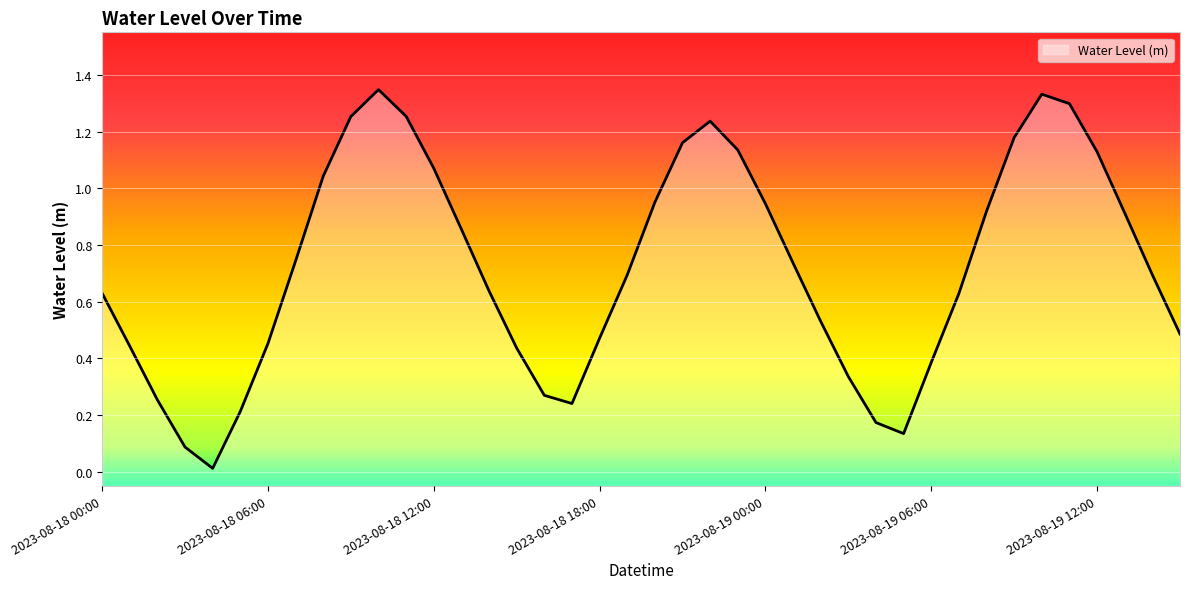

Rank the categories by value from lowest to highest.

2023-08-18 04:00, 2023-08-18 03:00, 2023-08-19 05:00, 2023-08-19 04:00, 2023-08-18 05:00, 2023-08-18 17:00, 2023-08-18 02:00, 2023-08-18 16:00, 2023-08-19 03:00, 2023-08-19 06:00, 2023-08-18 15:00, 2023-08-18 01:00, 2023-08-18 06:00, 2023-08-18 18:00, 2023-08-19 15:00, 2023-08-19 02:00, 2023-08-19 07:00, 2023-08-18 00:00, 2023-08-18 14:00, 2023-08-18 19:00, 2023-08-19 14:00, 2023-08-19 01:00, 2023-08-18 07:00, 2023-08-18 13:00, 2023-08-19 13:00, 2023-08-19 08:00, 2023-08-19 00:00, 2023-08-18 20:00, 2023-08-18 08:00, 2023-08-18 12:00, 2023-08-19 12:00, 2023-08-18 23:00, 2023-08-18 21:00, 2023-08-19 09:00, 2023-08-18 22:00, 2023-08-18 09:00, 2023-08-18 11:00, 2023-08-19 11:00, 2023-08-19 10:00, 2023-08-18 10:00